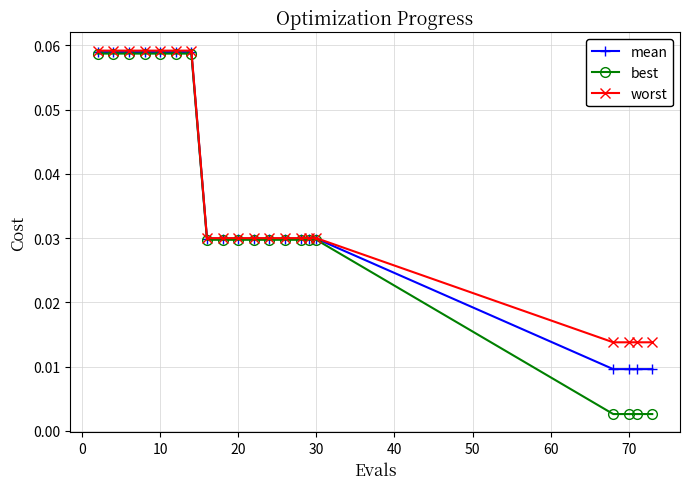

Which series has the largest range (max minus min)?

best